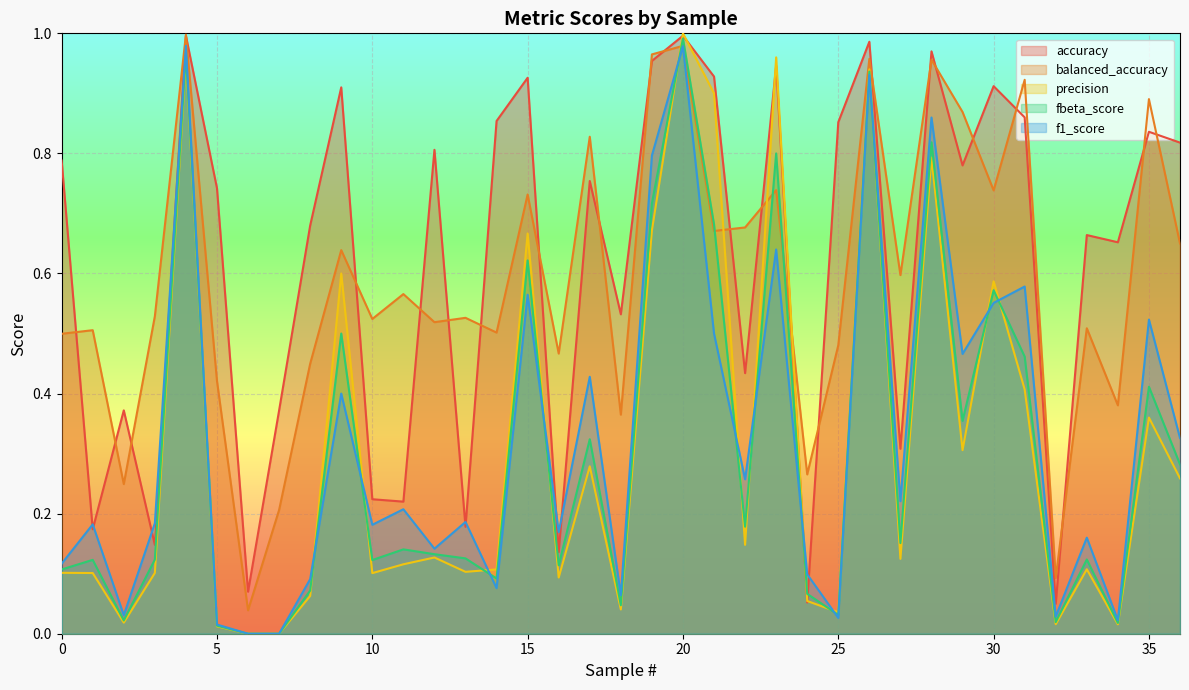

Count the number of categories in the chart.

37